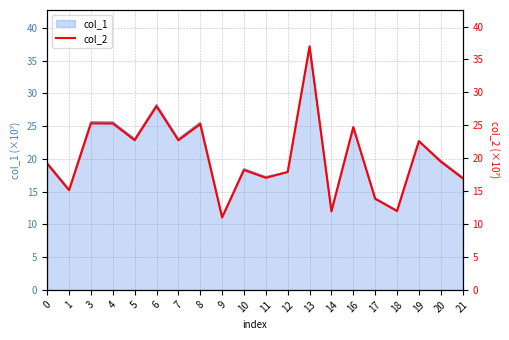

What is the difference between the second highest and second lowest values?

16.0